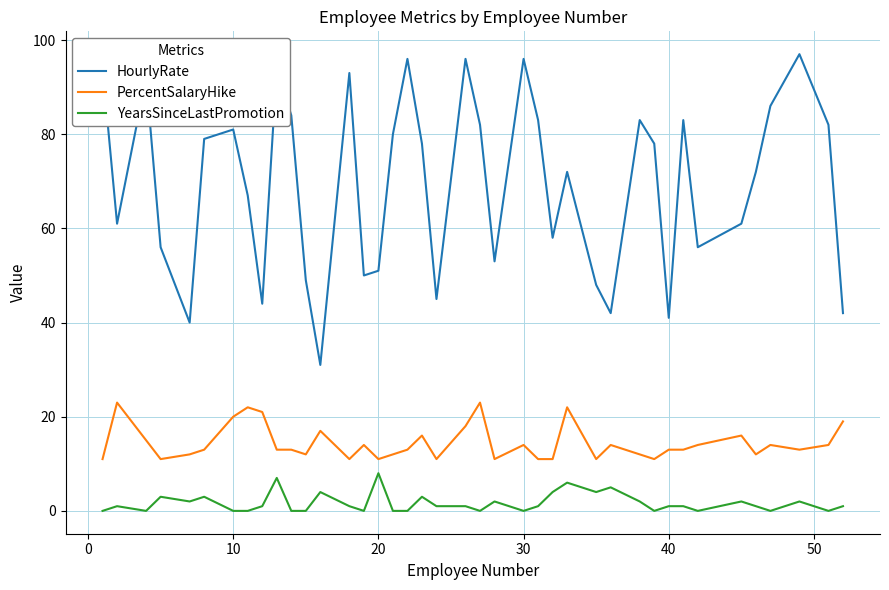

How many distinct data groups are displayed?

3